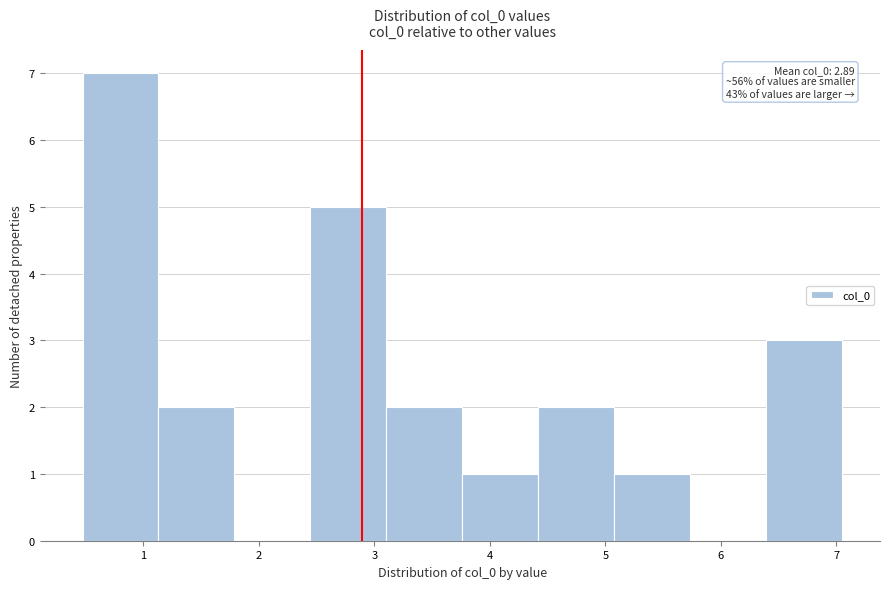

Which range on the x-axis has the tallest bar?

0.5 to 1.1